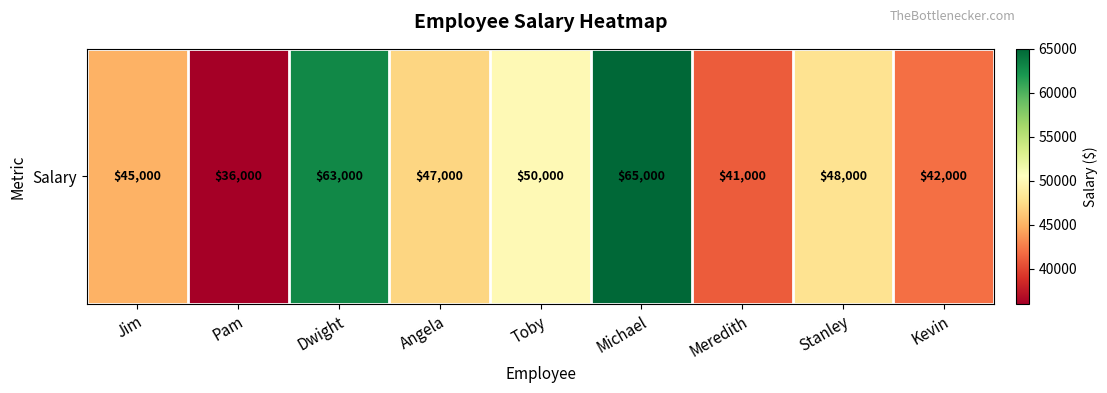

The value at Meredith is 17973. True or false?

False